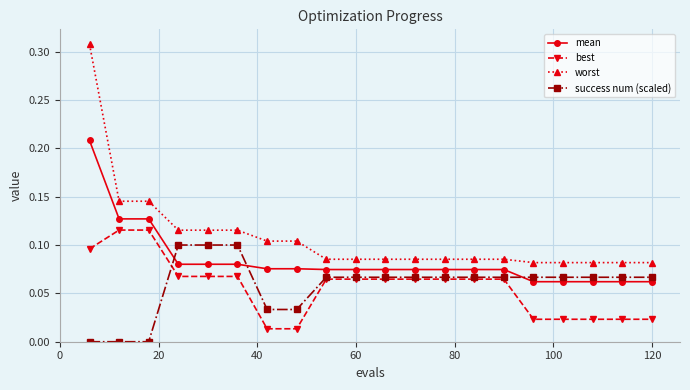

What are all the series names shown in the legend?

mean, best, worst, success num (scaled)